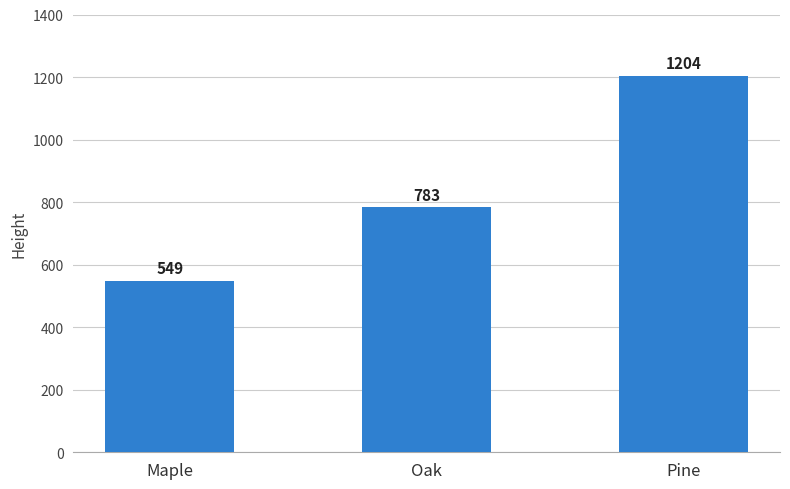

Which label corresponds to the largest value in the chart?

Pine